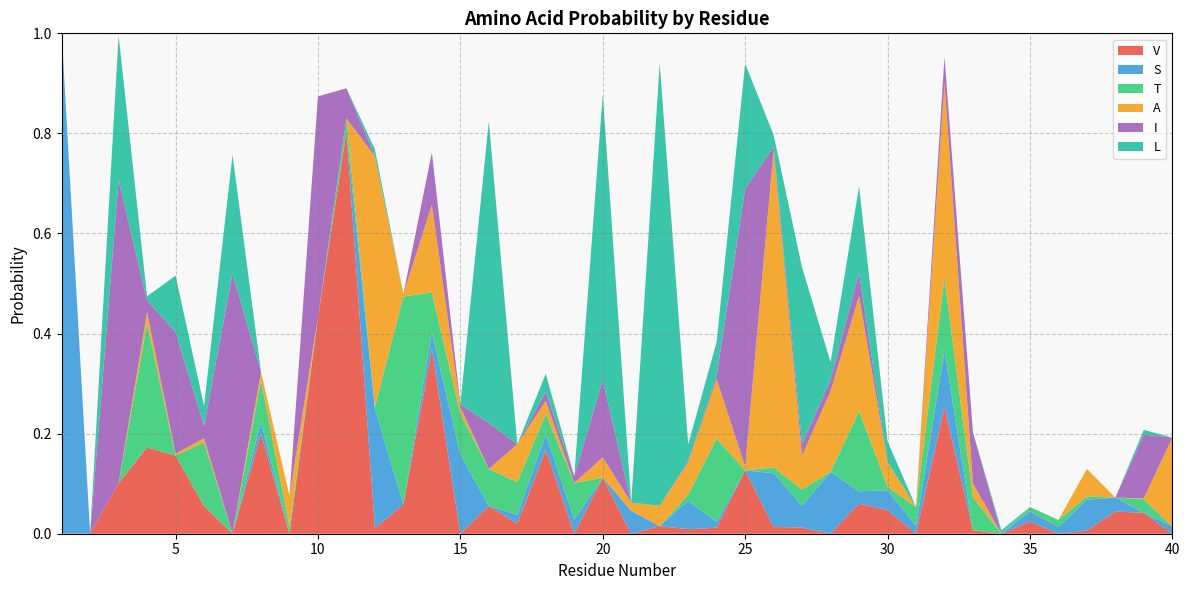

Reading right to left, what are all the values shown in this chart?

V: 40=0.0	39=0.0	38=0.0	37=0.0	36=0.0	35=0.0	34=0.0	33=0.0	32=0.3	31=0.0	30=0.0	29=0.1	28=0.0	27=0.0	26=0.0	25=0.1	24=0.0	23=0.0	22=0.0	21=0.0	20=0.1	19=0.0	18=0.2	17=0.0	16=0.1	15=0.0	14=0.4	13=0.1	12=0.0	11=0.8	10=0.4	9=0.0	8=0.2	7=0.0	6=0.1	5=0.2	4=0.2	3=0.1	2=0.0	1=0.0
S: 40=0.0	39=0.0	38=0.0	37=0.1	36=0.0	35=0.0	34=0.0	33=0.0	32=0.1	31=0.0	30=0.0	29=0.0	28=0.1	27=0.0	26=0.1	25=0.0	24=0.0	23=0.1	22=0.0	21=0.0	20=0.0	19=0.0	18=0.0	17=0.0	16=0.0	15=0.2	14=0.0	13=0.0	12=0.2	11=0.0	10=0.0	9=0.0	8=0.0	7=0.0	6=0.0	5=0.0	4=0.0	3=0.0	2=0.0	1=1.0
T: 40=0.0	39=0.0	38=0.0	37=0.0	36=0.0	35=0.0	34=0.0	33=0.1	32=0.1	31=0.0	30=0.0	29=0.2	28=0.0	27=0.0	26=0.0	25=0.0	24=0.2	23=0.0	22=0.0	21=0.0	20=0.0	19=0.1	18=0.0	17=0.1	16=0.1	15=0.1	14=0.1	13=0.4	12=0.0	11=0.0	10=0.0	9=0.0	8=0.1	7=0.0	6=0.1	5=0.0	4=0.2	3=0.0	2=0.0	1=0.0
A: 40=0.2	39=0.0	38=0.0	37=0.1	36=0.0	35=0.0	34=0.0	33=0.0	32=0.4	31=0.0	30=0.0	29=0.2	28=0.2	27=0.1	26=0.6	25=0.0	24=0.1	23=0.1	22=0.0	21=0.0	20=0.0	19=0.0	18=0.0	17=0.1	16=0.0	15=0.0	14=0.2	13=0.0	12=0.5	11=0.0	10=0.0	9=0.1	8=0.0	7=0.0	6=0.0	5=0.0	4=0.0	3=0.0	2=0.0	1=0.0
I: 40=0.0	39=0.1	38=0.0	37=0.0	36=0.0	35=0.0	34=0.0	33=0.1	32=0.1	31=0.0	30=0.0	29=0.0	28=0.0	27=0.0	26=0.0	25=0.6	24=0.0	23=0.0	22=0.0	21=0.0	20=0.2	19=0.0	18=0.0	17=0.0	16=0.1	15=0.0	14=0.1	13=0.0	12=0.0	11=0.1	10=0.4	9=0.0	8=0.0	7=0.5	6=0.0	5=0.2	4=0.0	3=0.6	2=0.0	1=0.0
L: 40=0.0	39=0.0	38=0.0	37=0.0	36=0.0	35=0.0	34=0.0	33=0.0	32=0.0	31=0.0	30=0.0	29=0.2	28=0.0	27=0.4	26=0.0	25=0.3	24=0.1	23=0.0	22=0.9	21=0.0	20=0.6	19=0.0	18=0.0	17=0.0	16=0.6	15=0.0	14=0.0	13=0.0	12=0.0	11=0.0	10=0.0	9=0.0	8=0.0	7=0.2	6=0.0	5=0.1	4=0.0	3=0.3	2=0.0	1=0.0